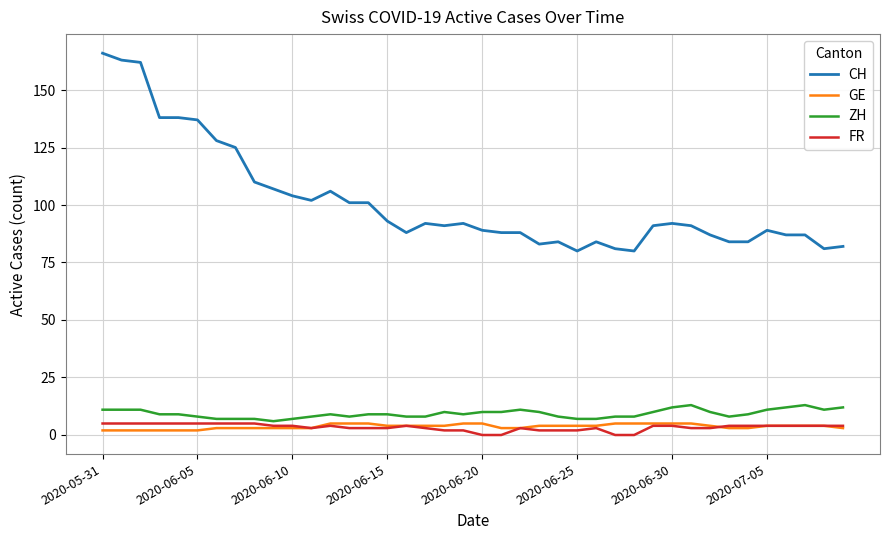

Which series has the largest range (max minus min)?

CH